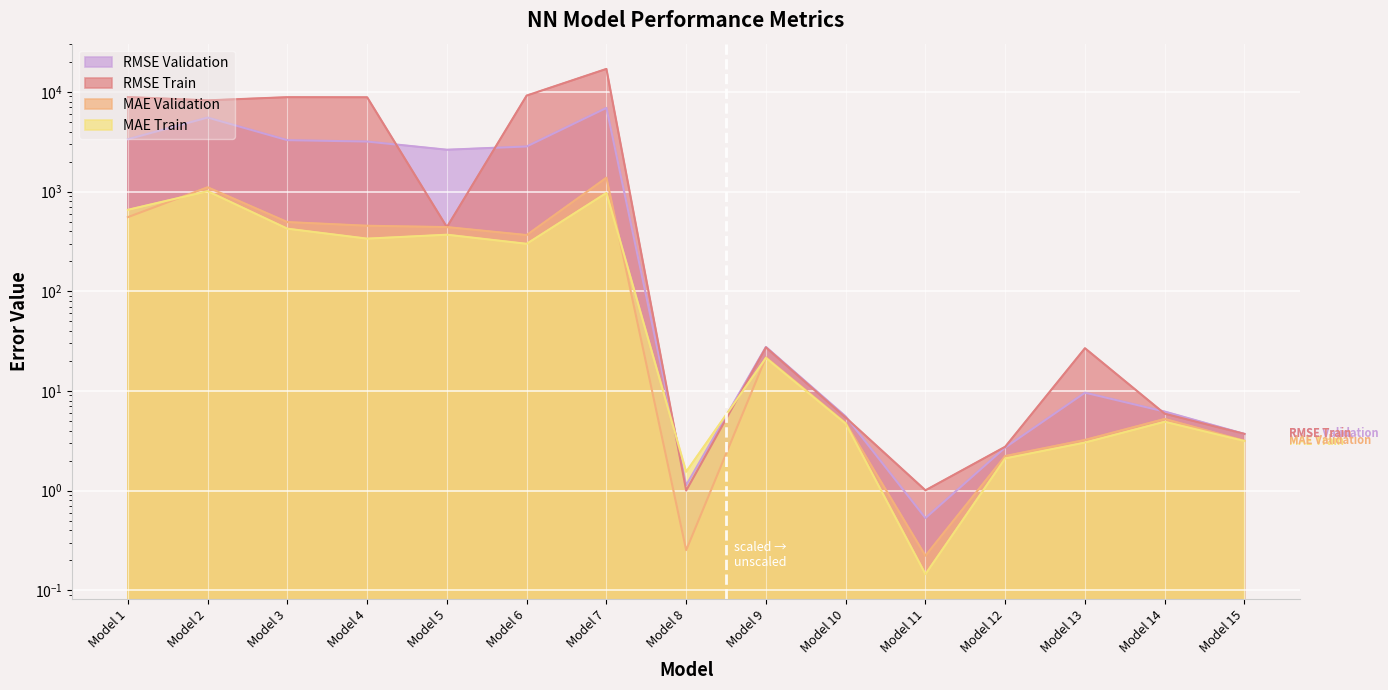

What are all the series names shown in the legend?

RMSE Validation, RMSE Train, MAE Validation, MAE Train